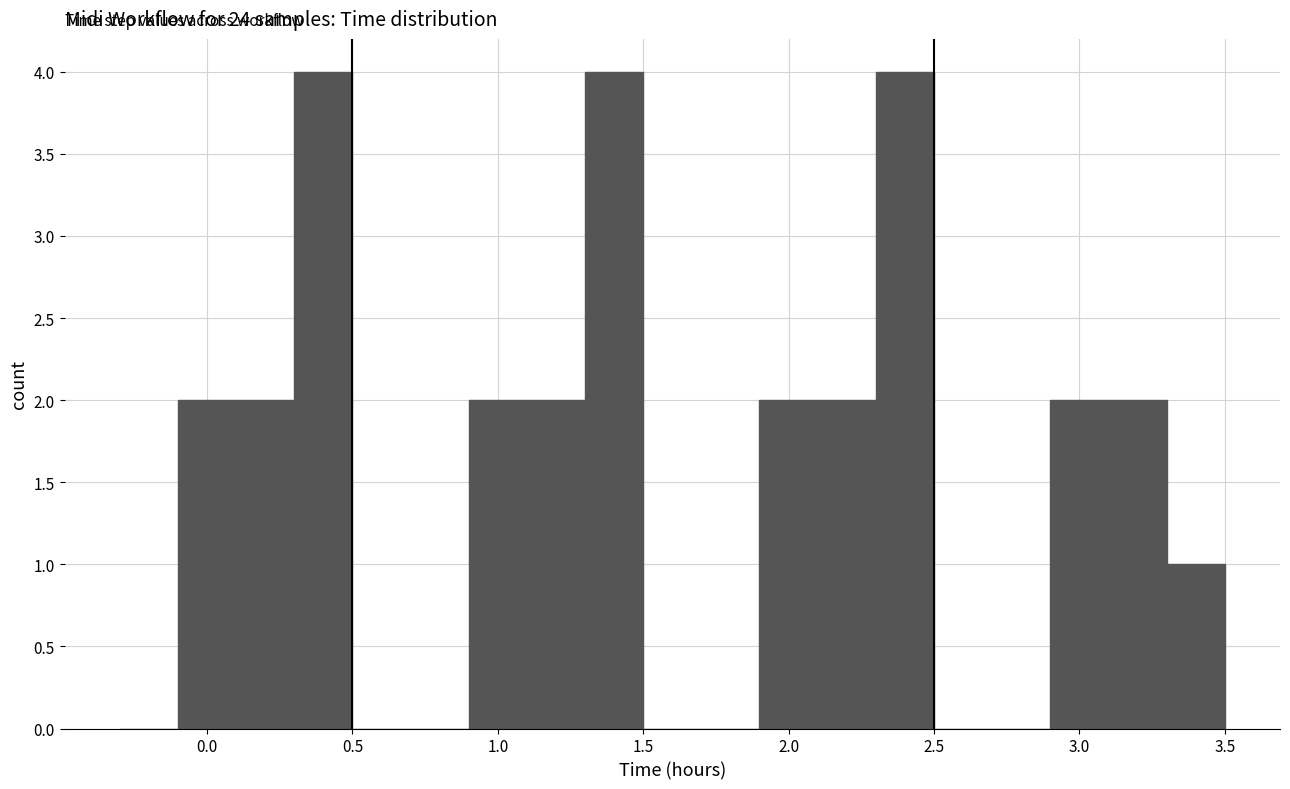

Reading left to right, transcribe this chart: for each bar, give the range it covers on the x-axis and its height. The values are not printed on the chart, so give them approximately, as read against the axis.

-0.3 to -0.1: 0
-0.1 to 0.1: 2
0.1 to 0.3: 2
0.3 to 0.5: 4
0.5 to 0.7: 0
0.7 to 0.9: 0
0.9 to 1.1: 2
1.1 to 1.3: 2
1.3 to 1.5: 4
1.5 to 1.7: 0
1.7 to 1.9: 0
1.9 to 2.1: 2
2.1 to 2.3: 2
2.3 to 2.5: 4
2.5 to 2.7: 0
2.7 to 2.9: 0
2.9 to 3.1: 2
3.1 to 3.3: 2
3.3 to 3.5: 1